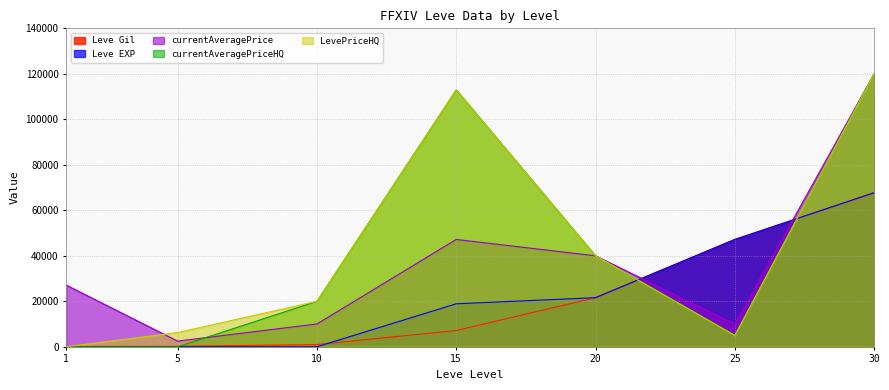

Reading right to left, extract all data points from this chart.

Leve Gil: 30=67730	25=47200	20=21600	15=7170	10=990	5=220	1=160
Leve EXP: 30=67730	25=47200	20=21600	15=18910	10=9	5=5	1=1
currentAveragePrice: 30=120000	25=9999	20=40000	15=47192	10=10041	5=2507	1=27128
currentAveragePriceHQ: 30=120000	25=5000	20=40000	15=112952	10=20000	5=0	1=0
LevePriceHQ: 30=120000	25=5000	20=40000	15=112952	10=20000	5=6252	1=0